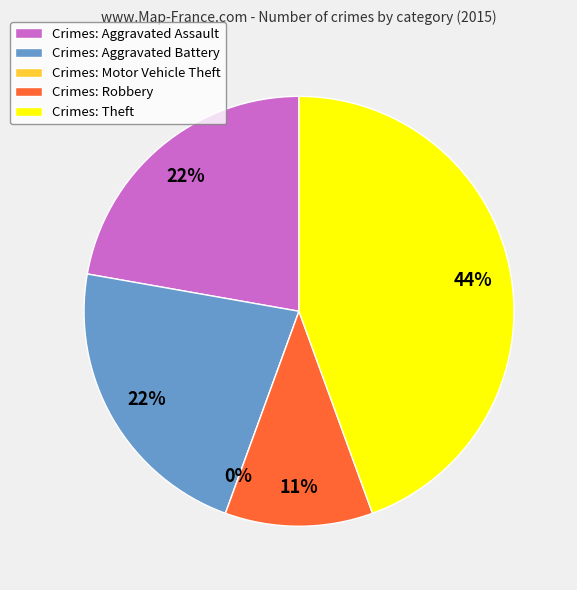

What is the smallest slice in the pie chart?

Motor Vehicle Theft